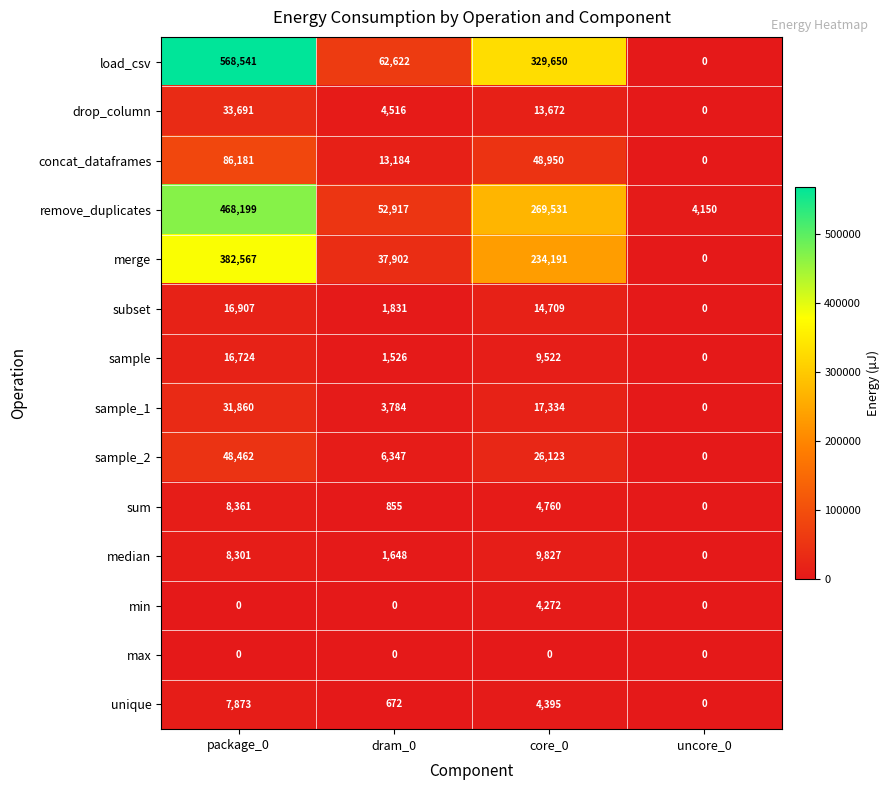

What is the sum of all sample values?

27772